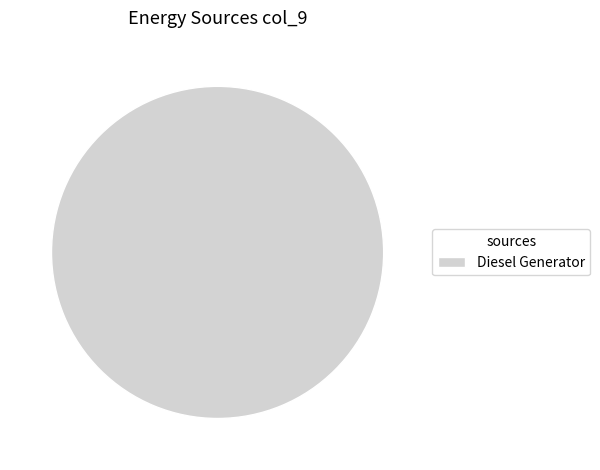

What is the majority slice?

Diesel Generator